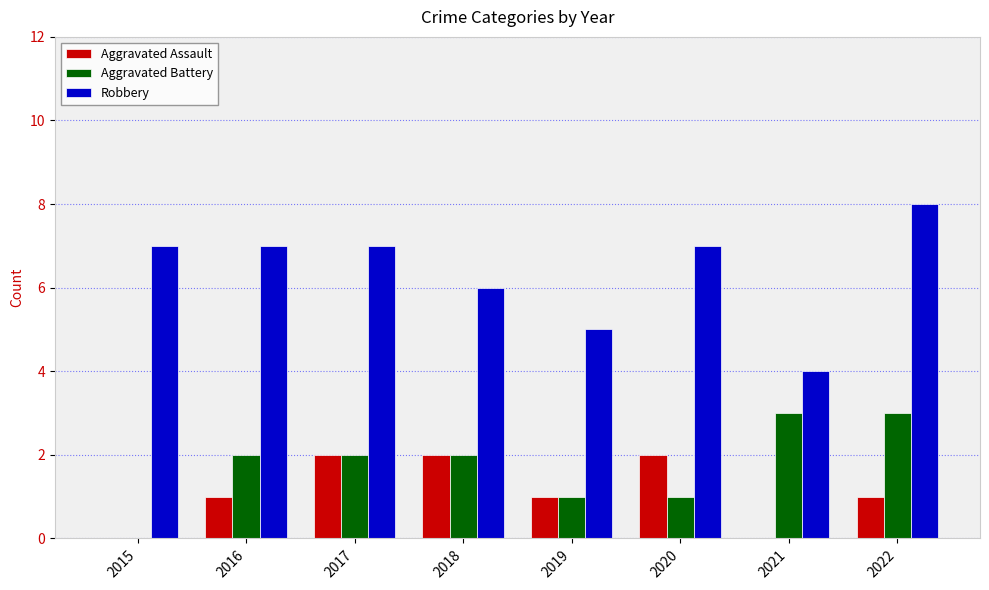

What is the total value across all series at 2017?

11